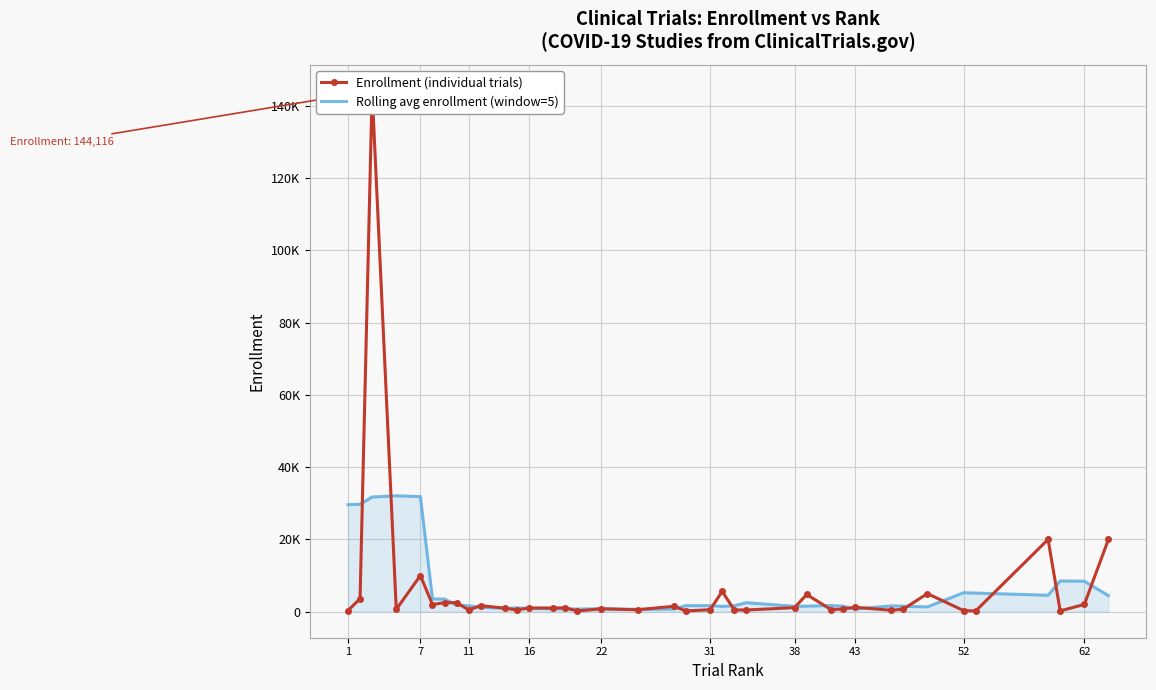

What is the sum of all Rolling avg enrollment (window=5) values?

230669.0